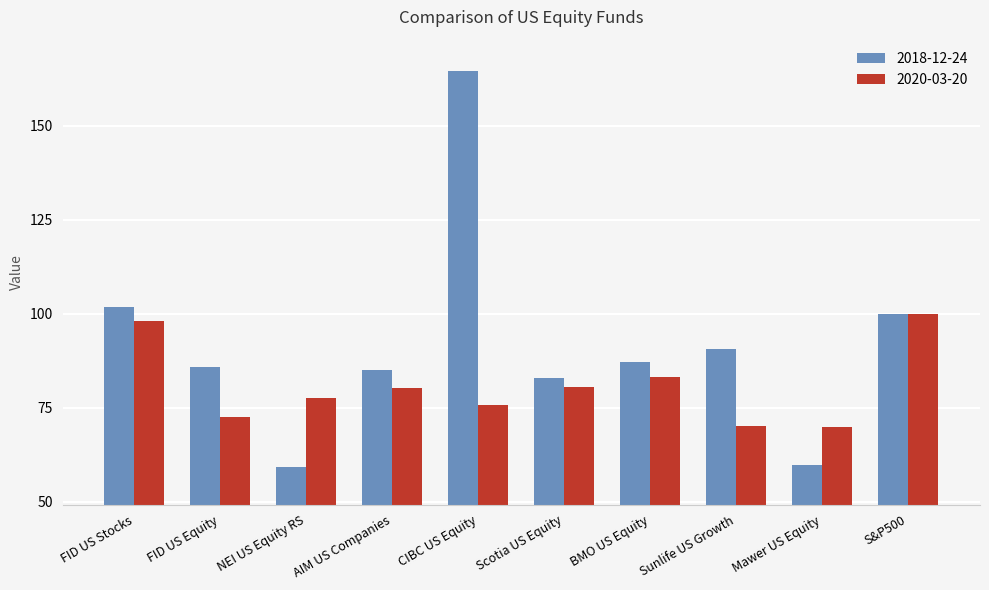

How many distinct data groups are displayed?

2